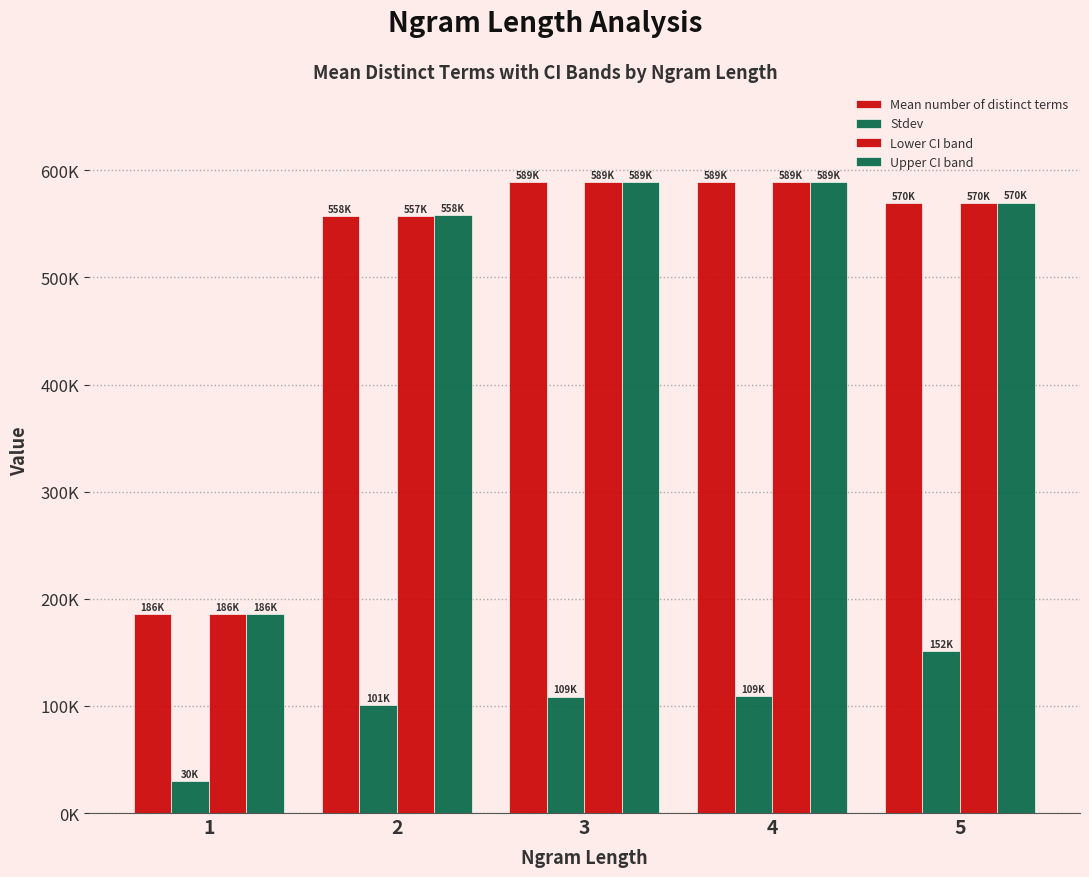

Does the chart contain any negative values?

No